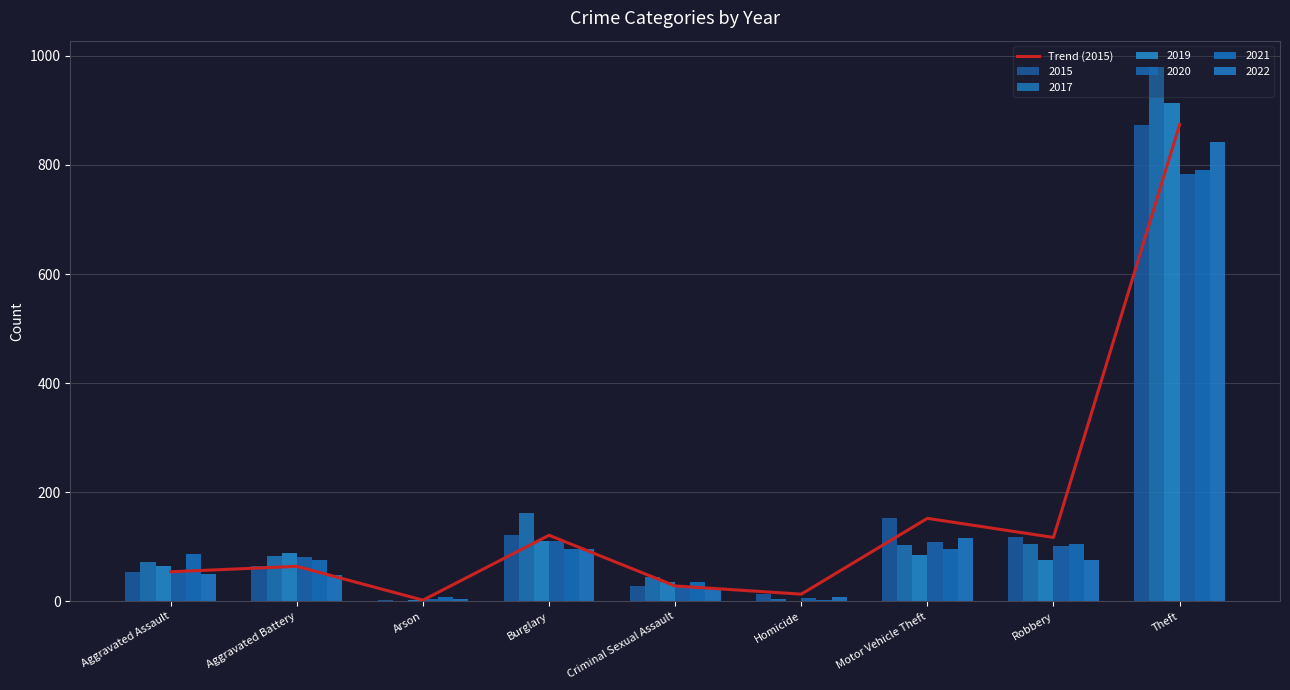

List the labels in order of value, largest first.

Theft, Motor Vehicle Theft, Burglary, Robbery, Aggravated Battery, Aggravated Assault, Criminal Sexual Assault, Homicide, Arson